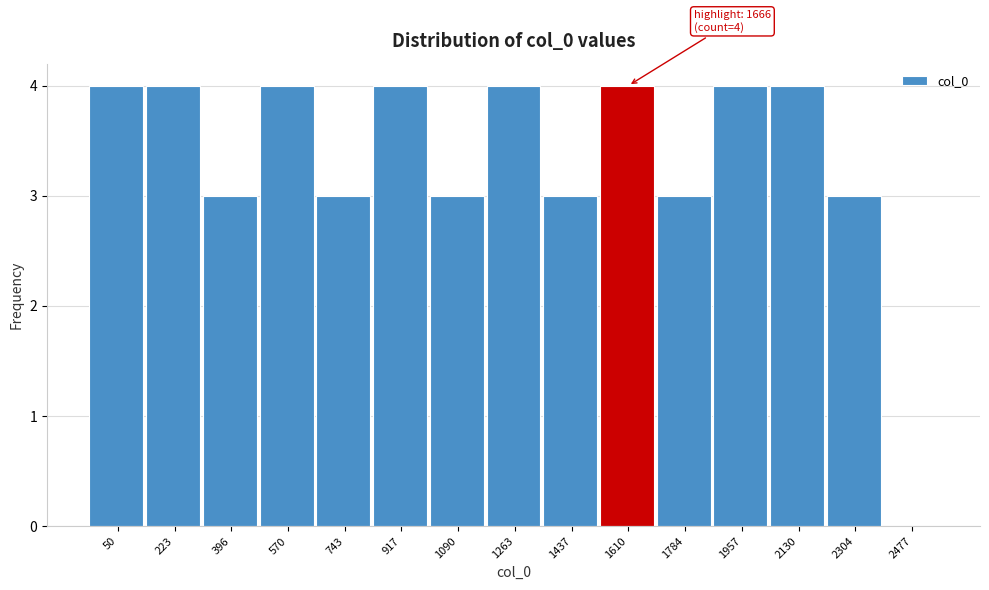

Reading right to left, list all the values displayed in this chart.

2477=0	2304=3	2130=4	1957=4	1784=3	1610=4	1437=3	1263=4	1090=3	917=4	743=3	570=4	396=3	223=4	50=4